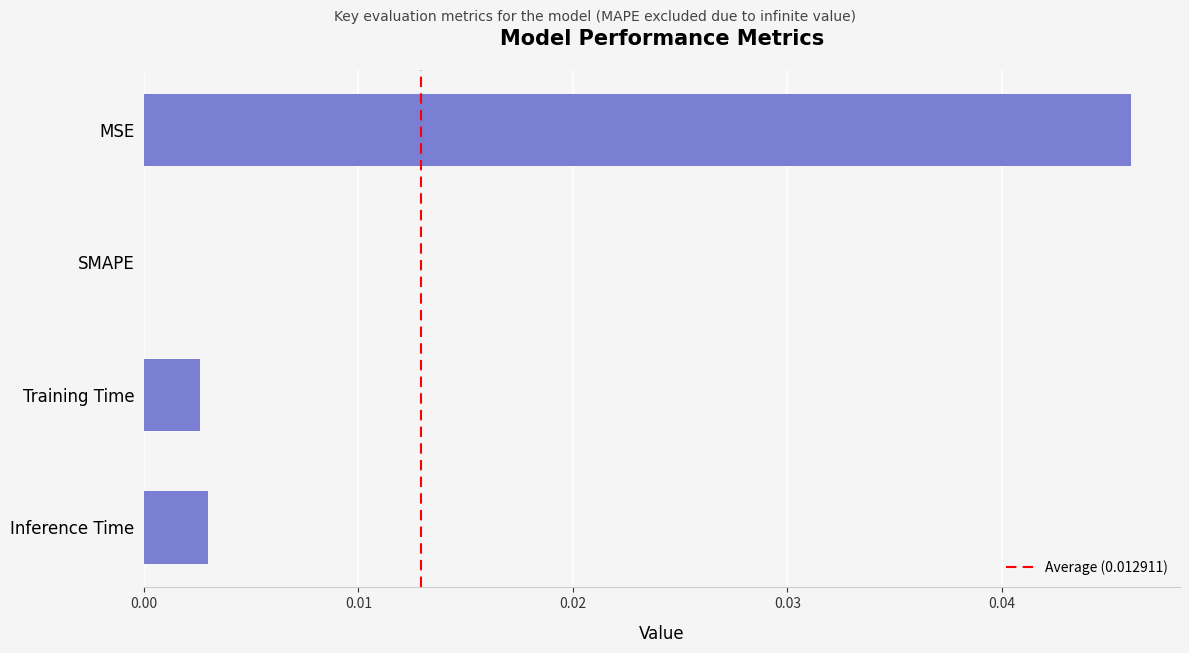

Which label corresponds to the largest value in the chart?

MSE